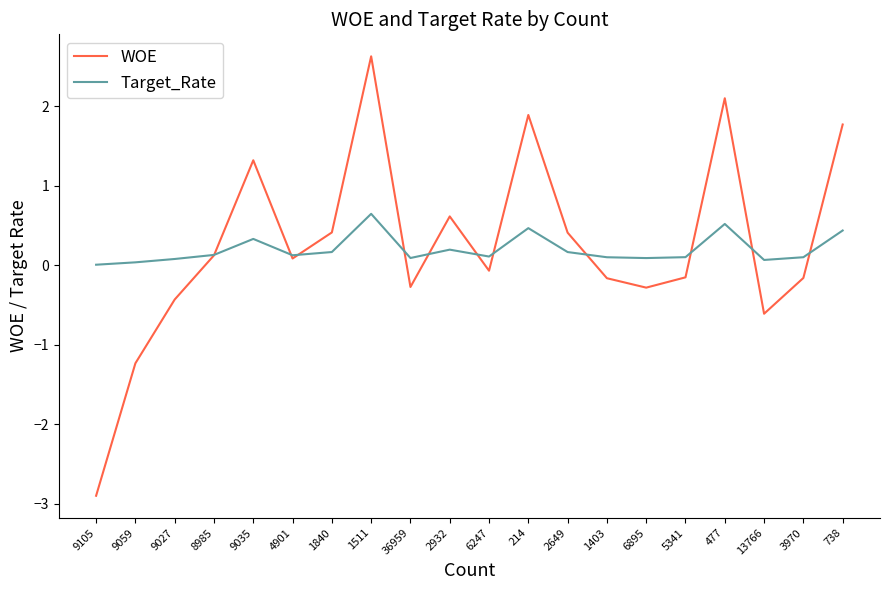

Is it true that WOE equals 1.0 at 738?

False